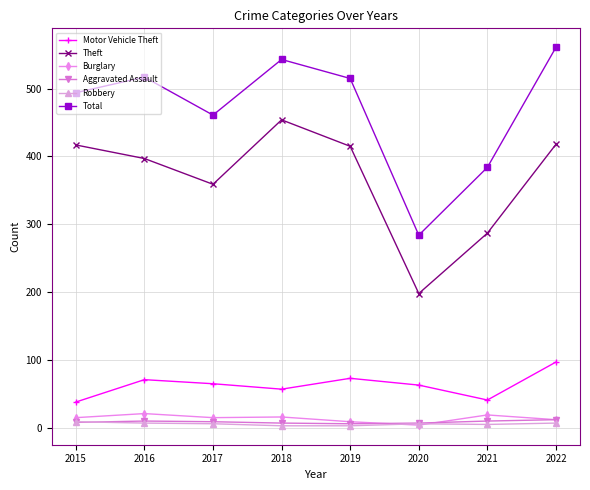

True or false: Burglary and Theft cross at least once.

False